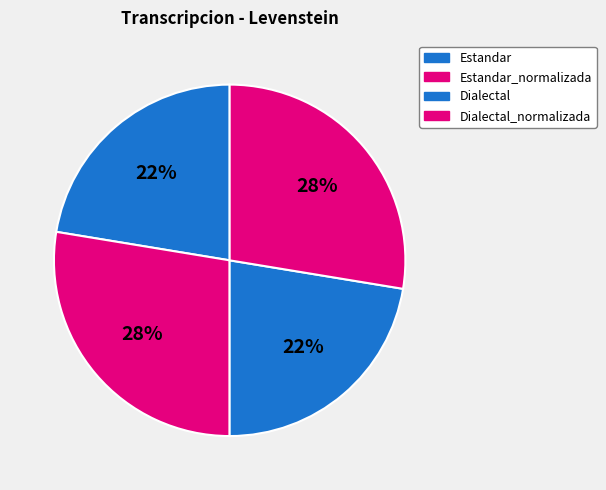

Is it true that Estandar_normalizada is 42% of the pie?

False